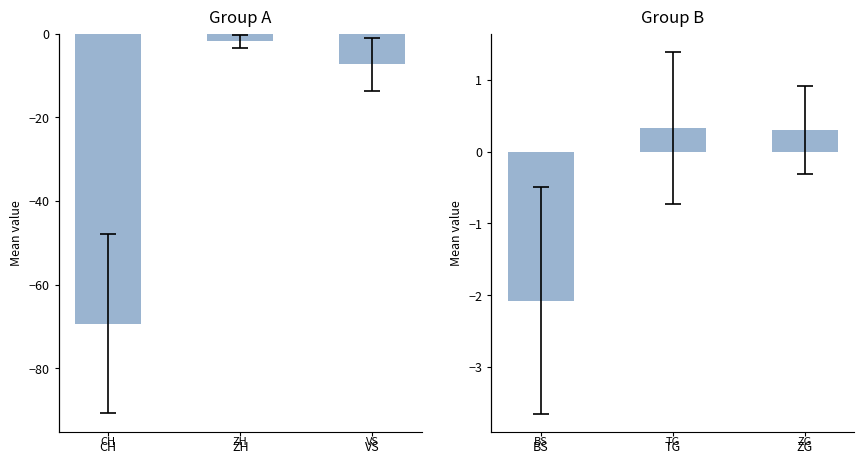

True or false: Group B has a value of 0.1 at ZG.

False